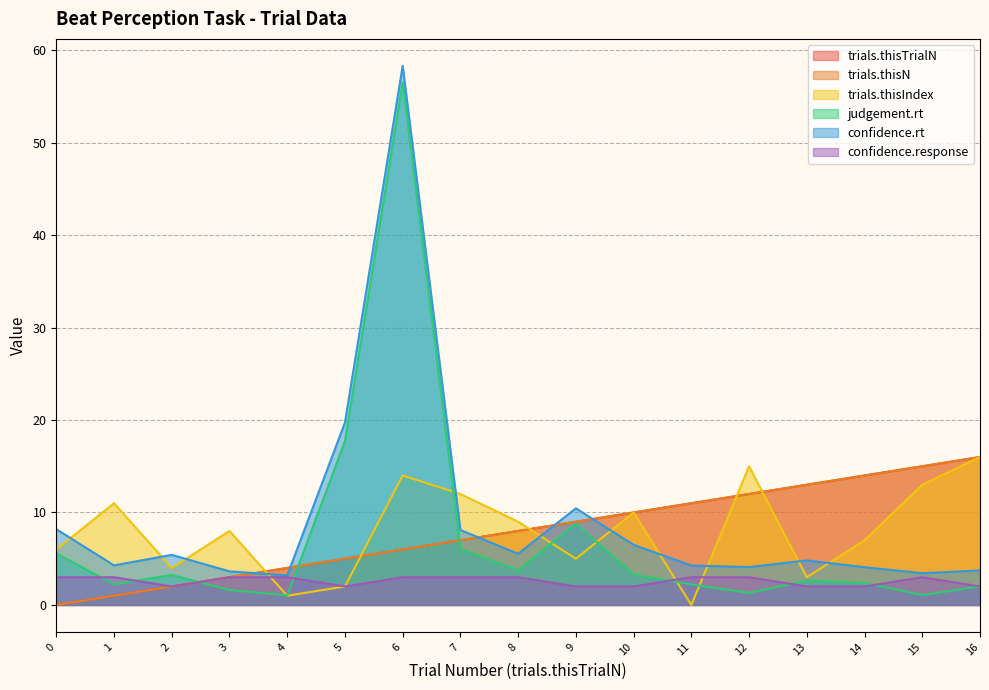

At which category is the sum across all series the highest?

6